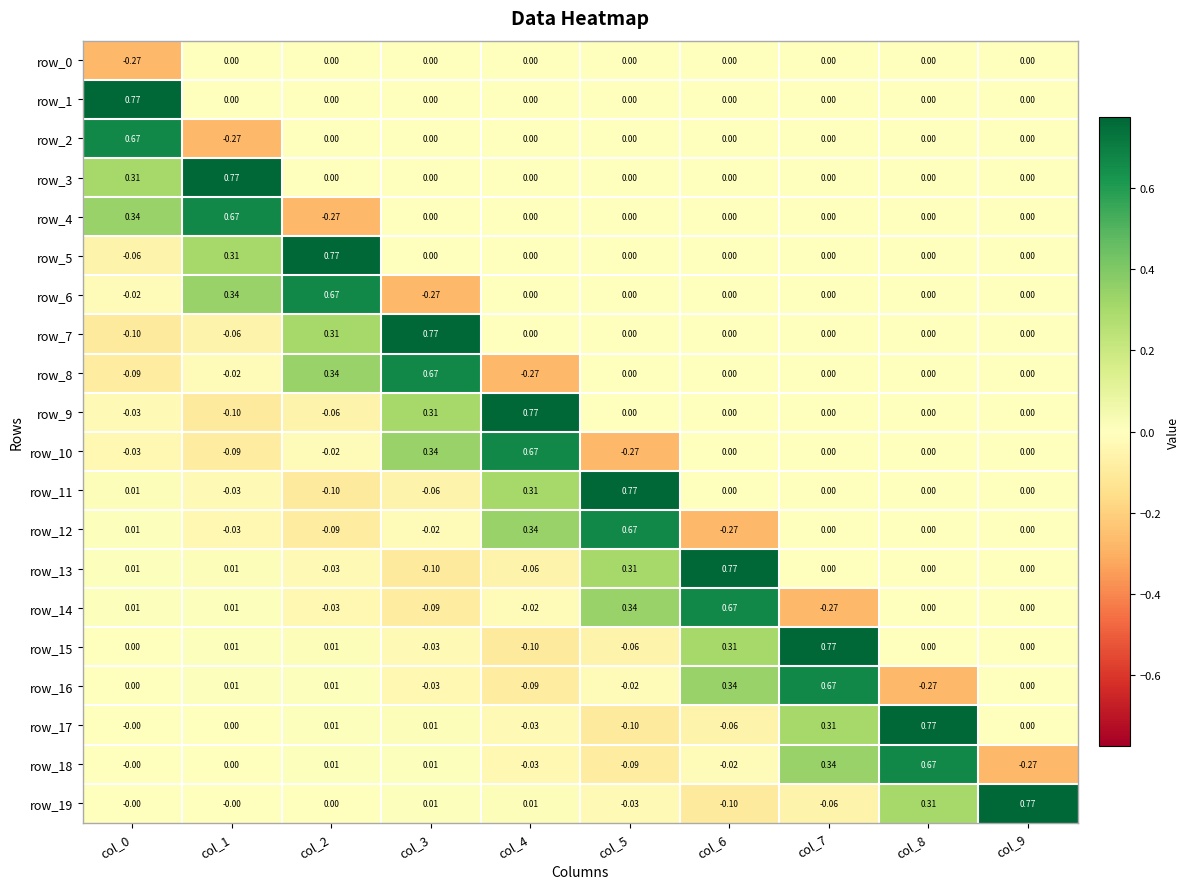

How many categories are shown in the chart?

10